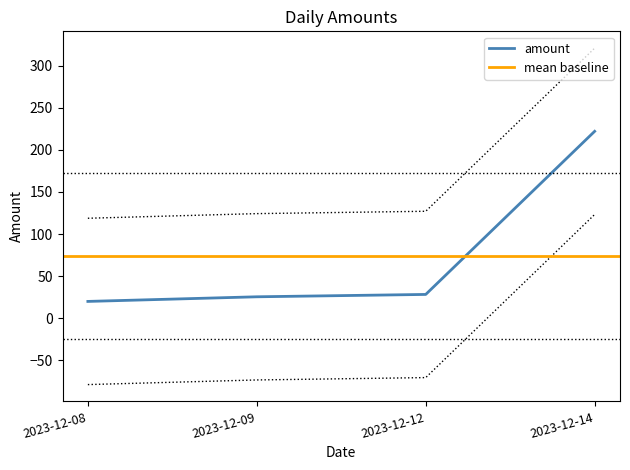

What is the ratio of the value at 2023-12-12 to the value at 2023-12-09?

1.0